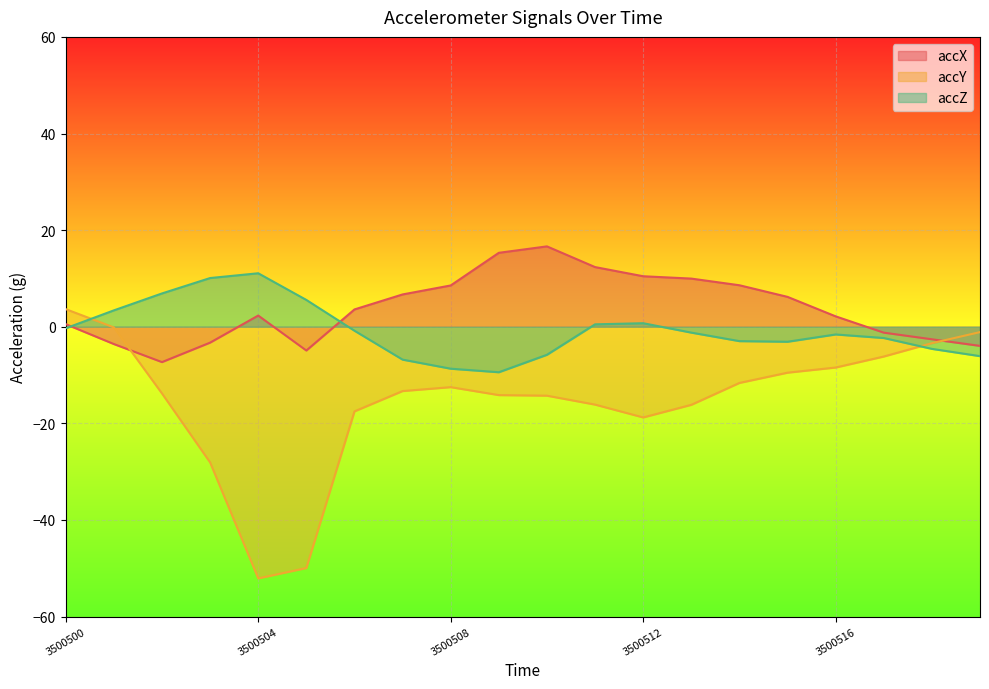

At which category is the sum across all series the highest?

3500500